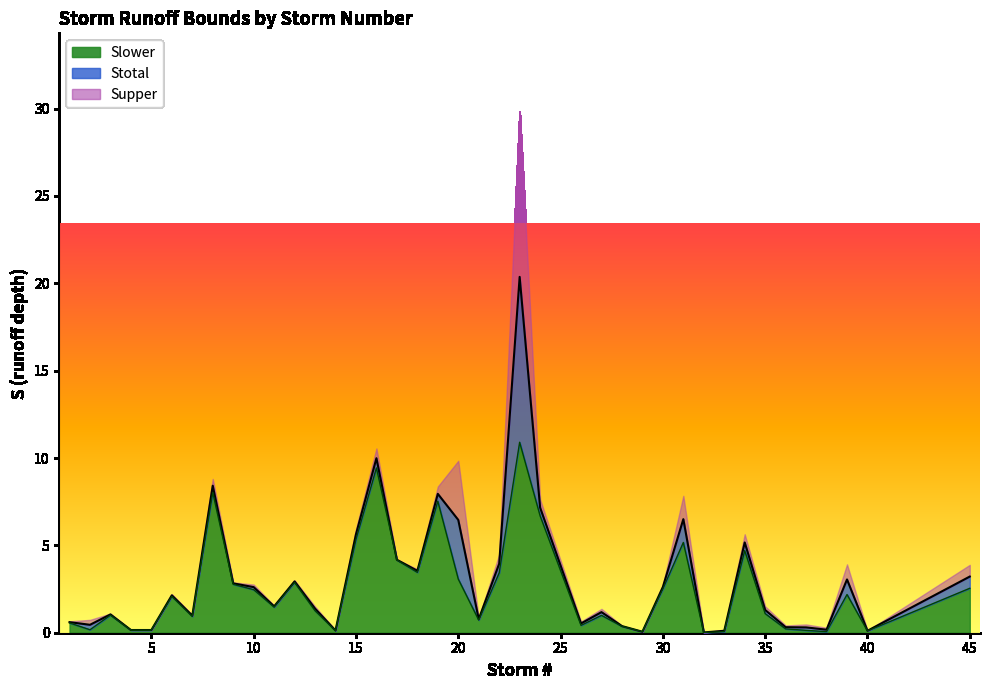

At how many categories does at least one series exceed 18?

1